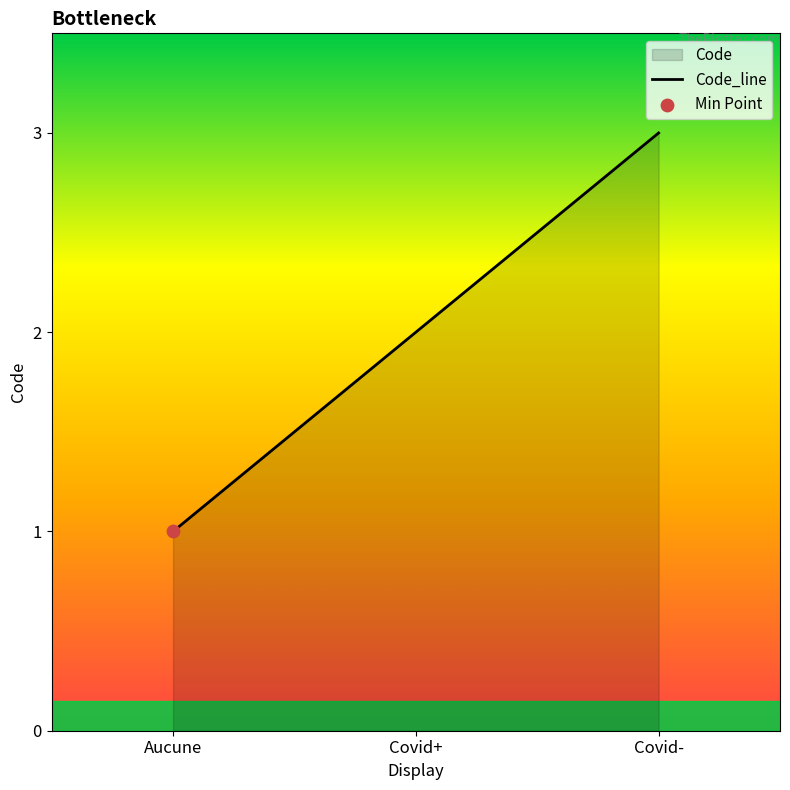

What is the ratio of the value at Covid+ to the value at Aucune?

2.0